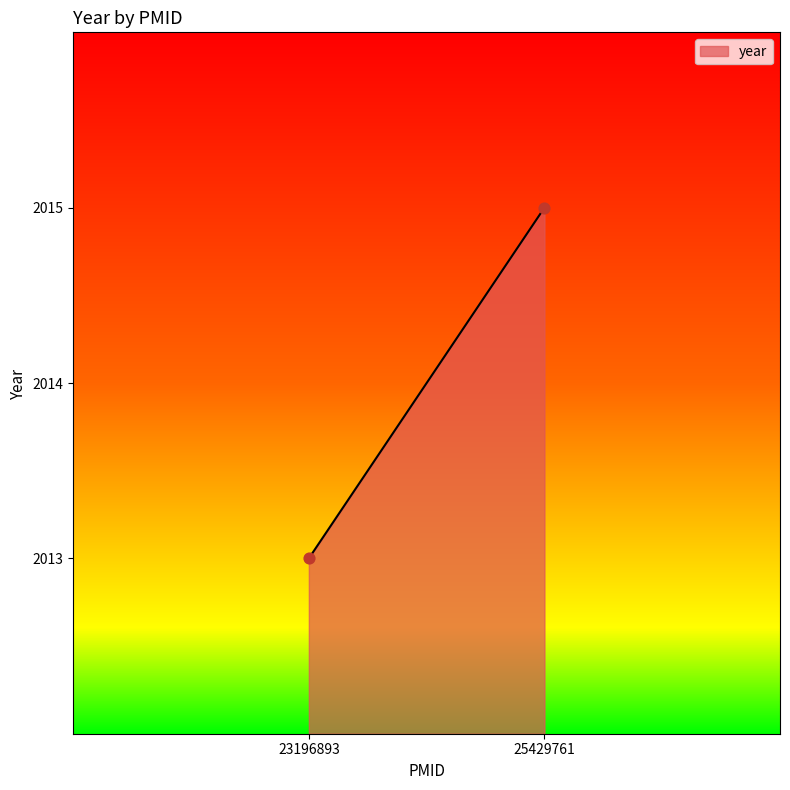

What is the average Y value?

2014